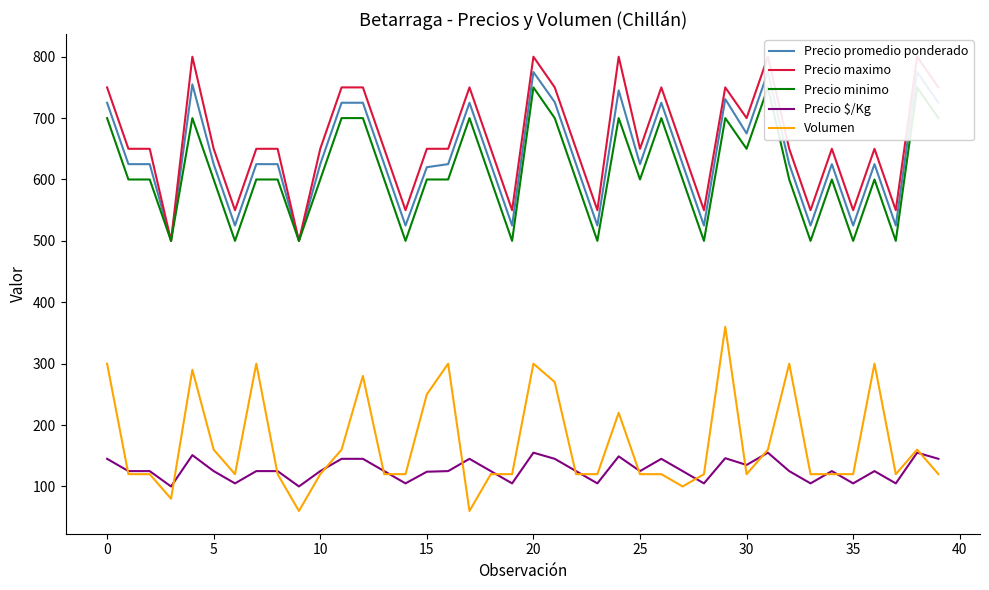

What is the lowest value of the Volumen series?

60